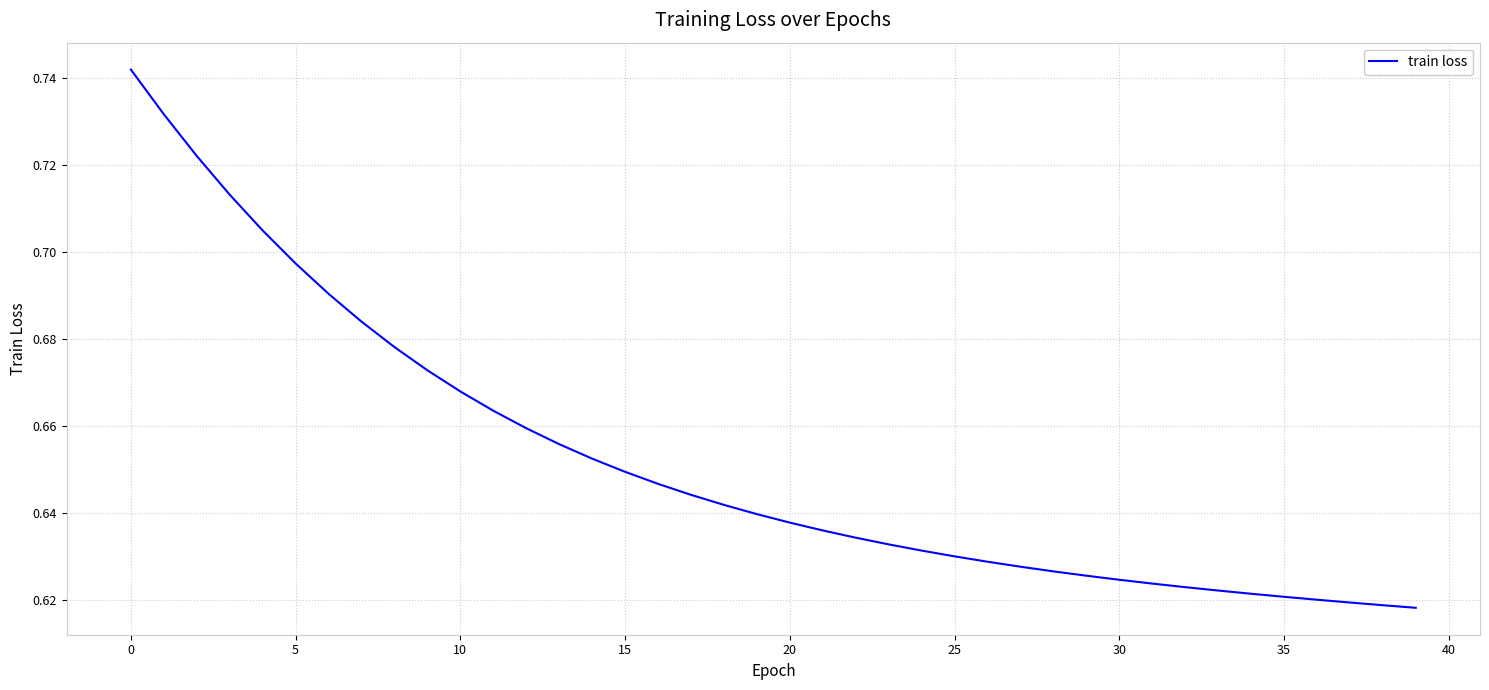

What is the difference between the second highest and minimum values?

0.1